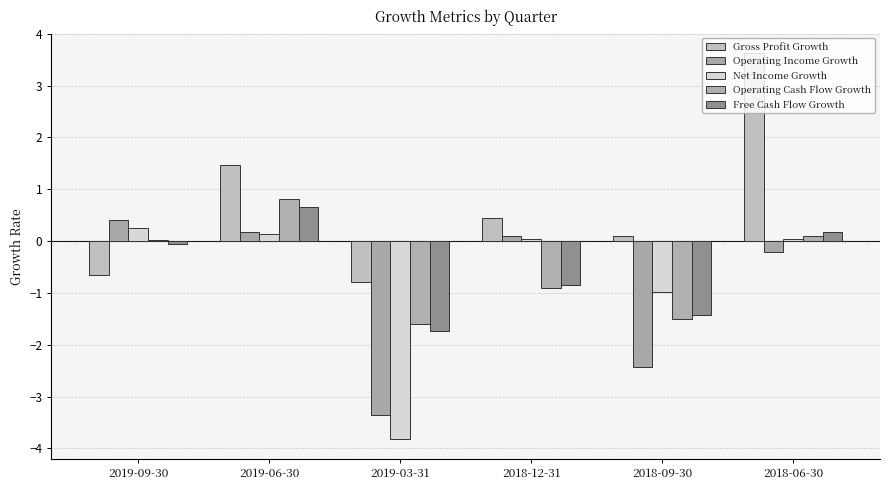

Is it true that Free Cash Flow Growth equals -1.7 at 2019-03-31?

True